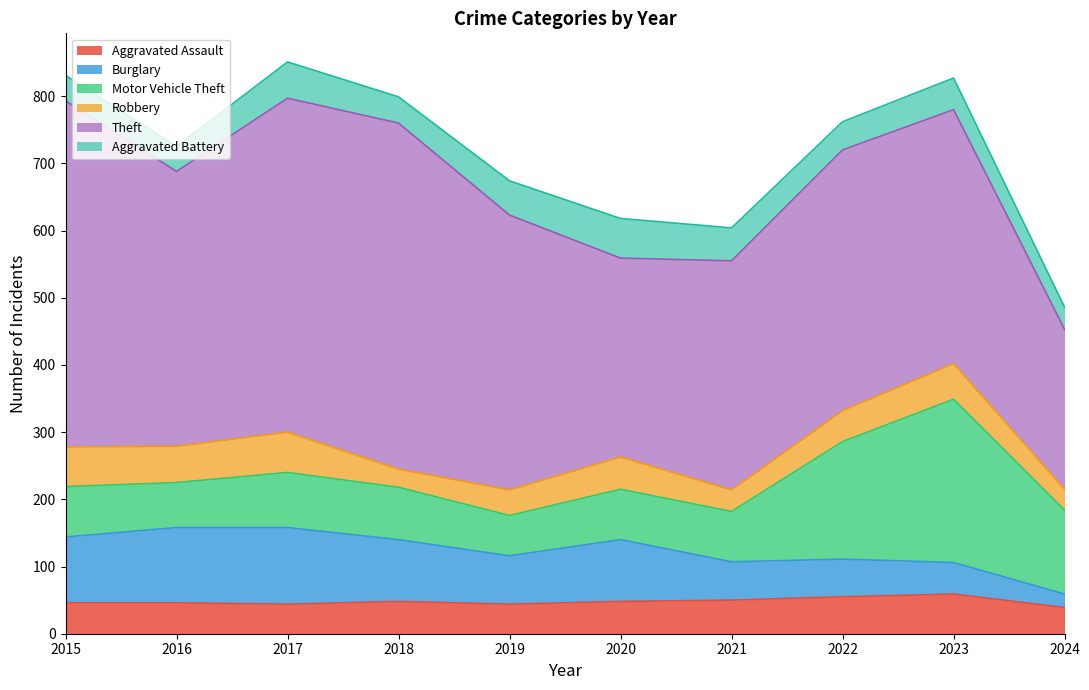

How many data points does each series have?

10